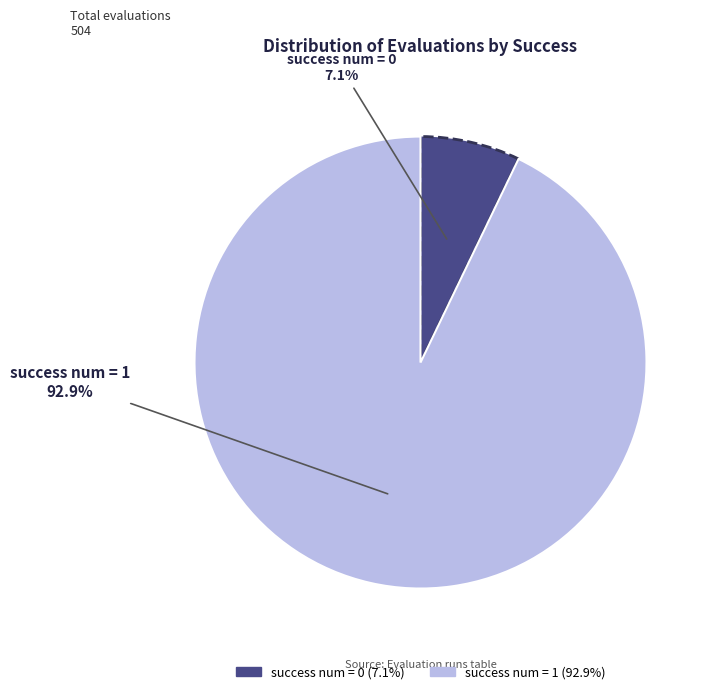

How many slices are in this pie chart?

2